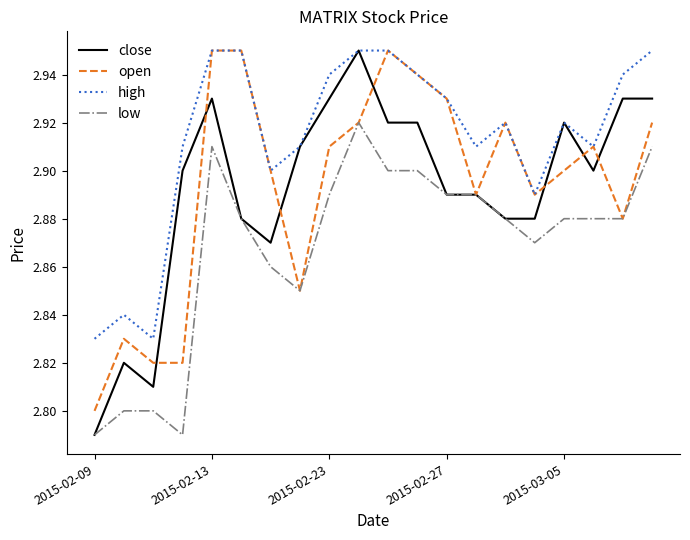

What is the difference between the maximum and second lowest values in the close series?

0.1